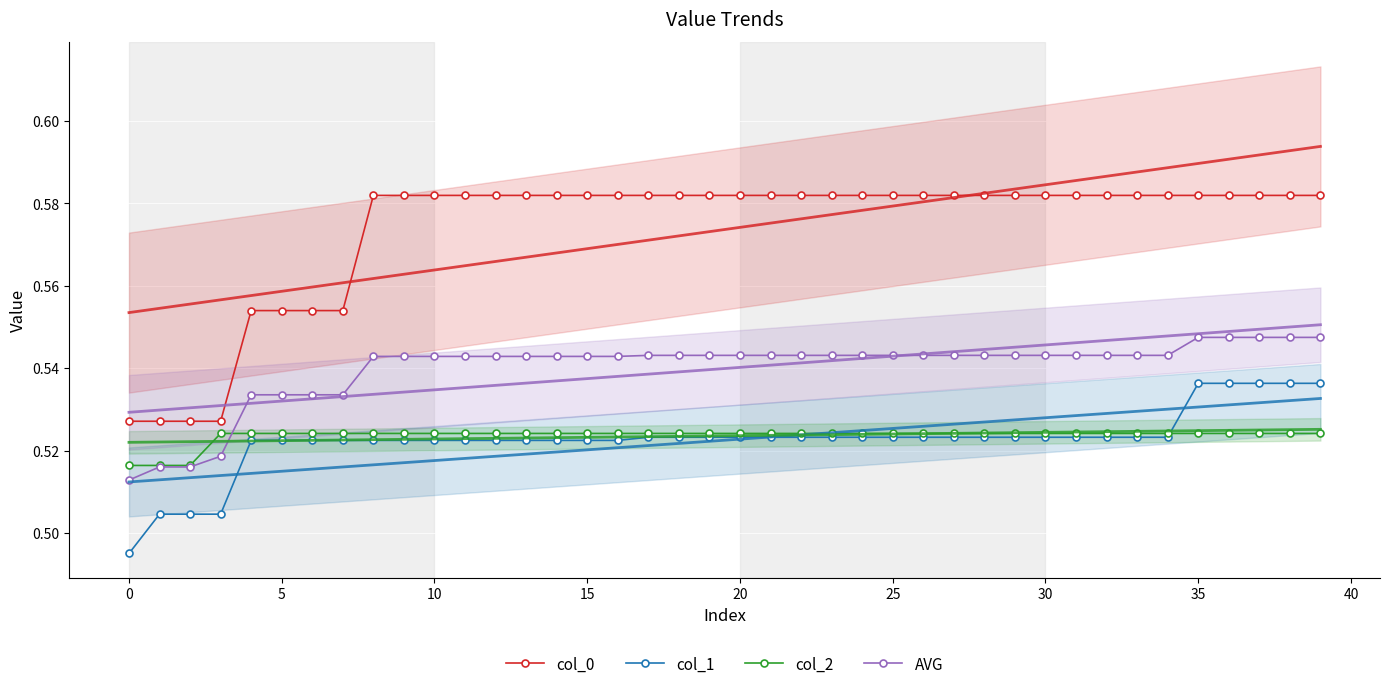

How many col_0 values are between 0 and 1?

40